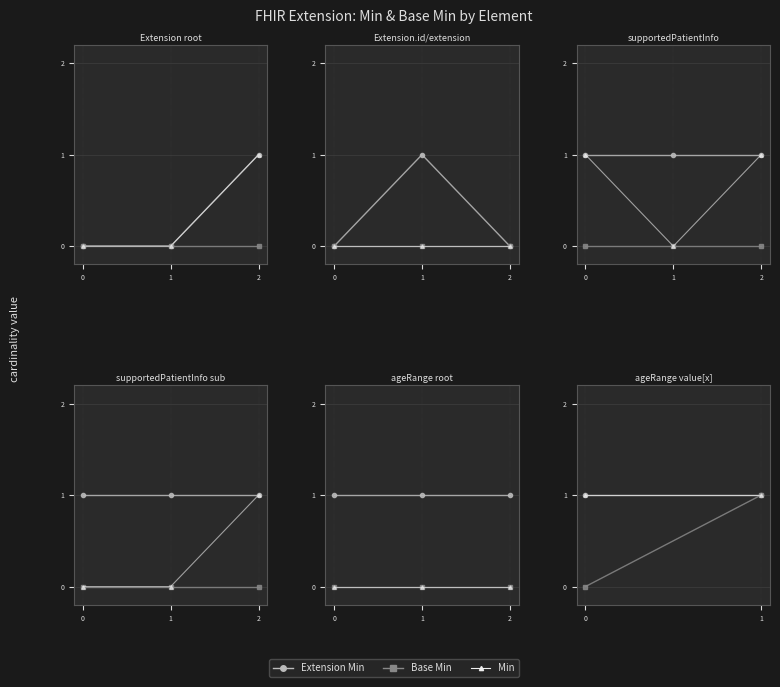

Is the value of Base Min at 1 greater than the value of Min at 1?

No